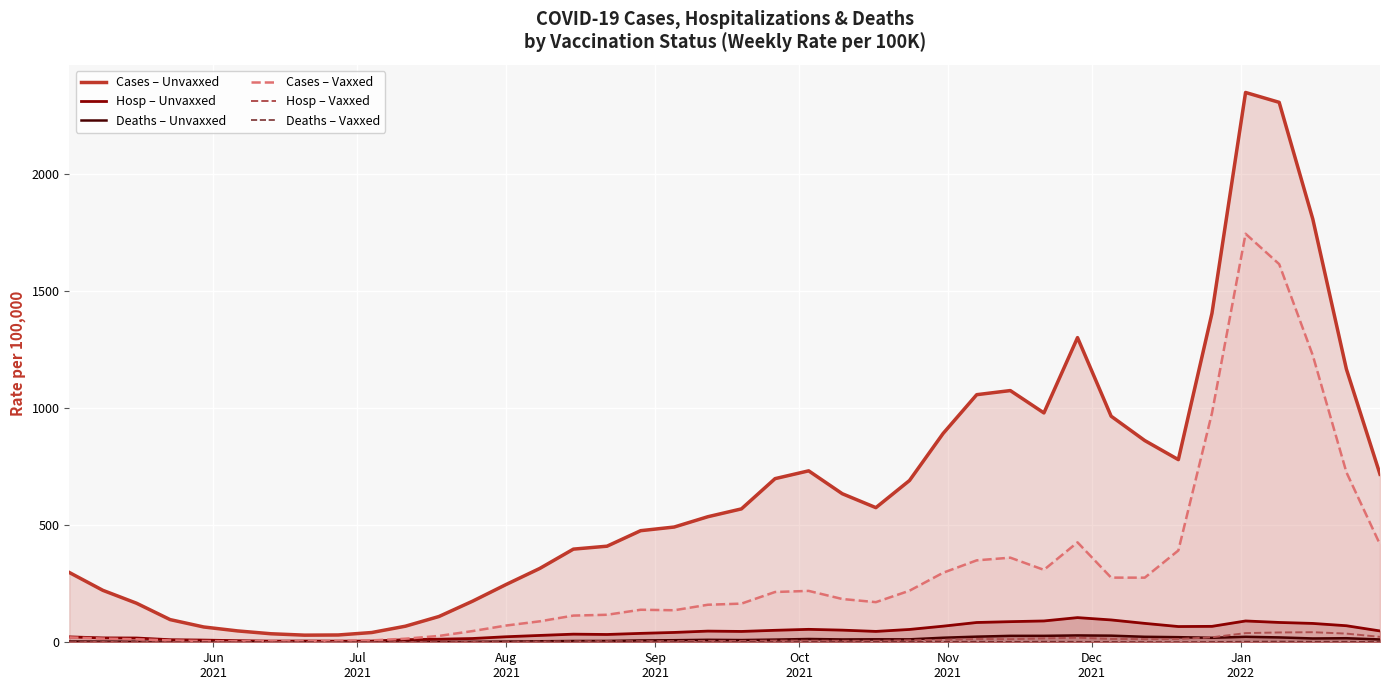

Which series has the largest total across all categories?

Cases – Unvaxxed